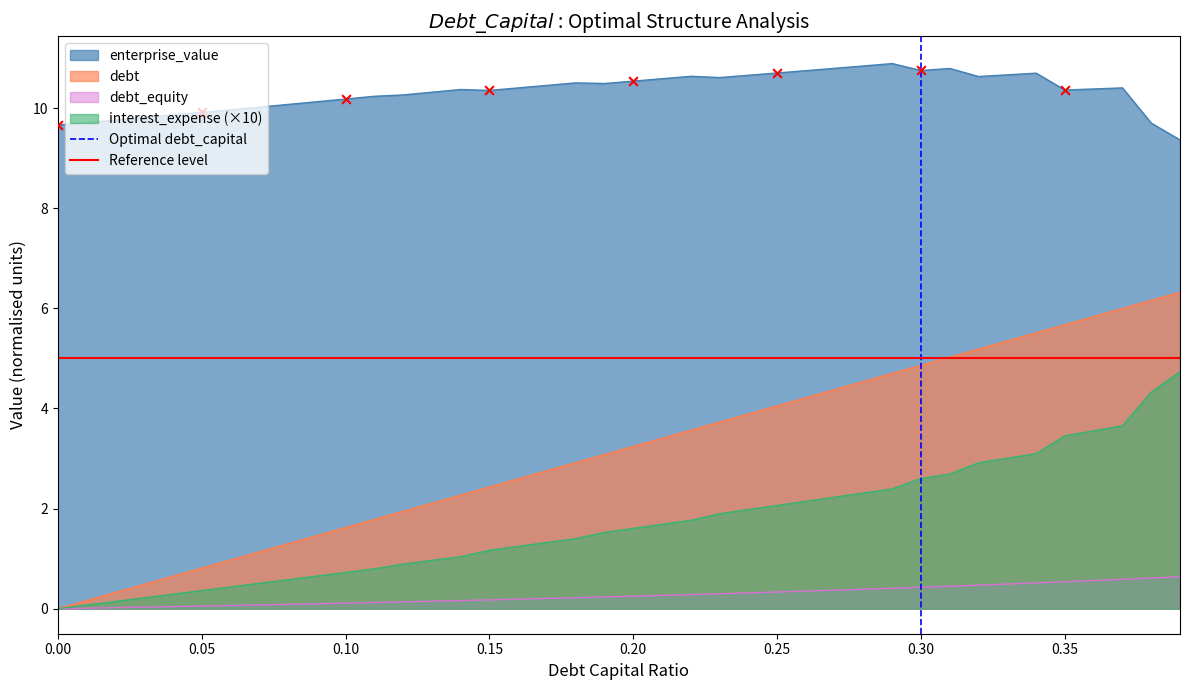

What is the highest value of the debt series?

6.3